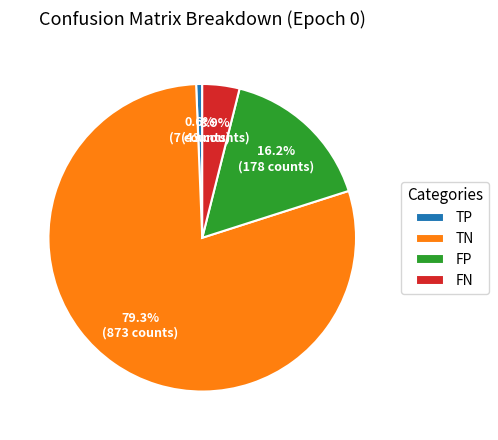

Which category has the biggest portion of the pie?

TN